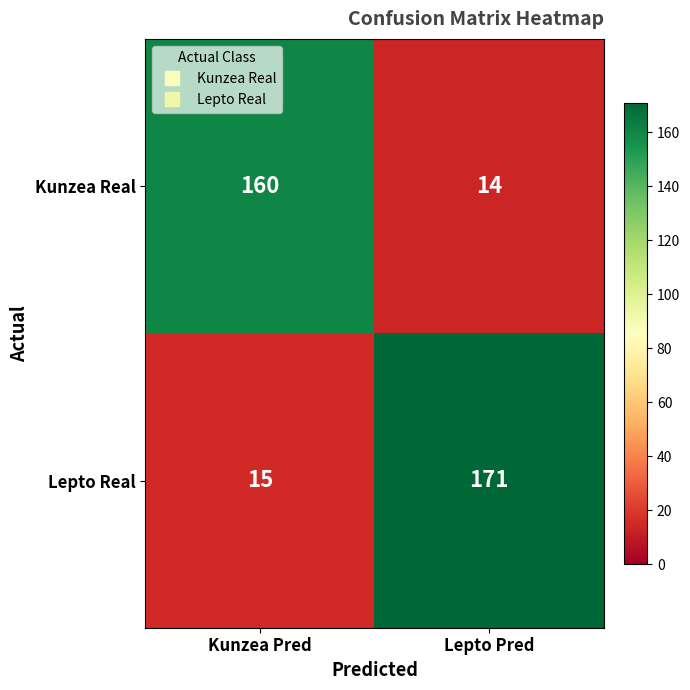

Reading right to left, transcribe all the data shown in this chart.

Kunzea Real: Lepto Pred=14	Kunzea Pred=160
Lepto Real: Lepto Pred=171	Kunzea Pred=15